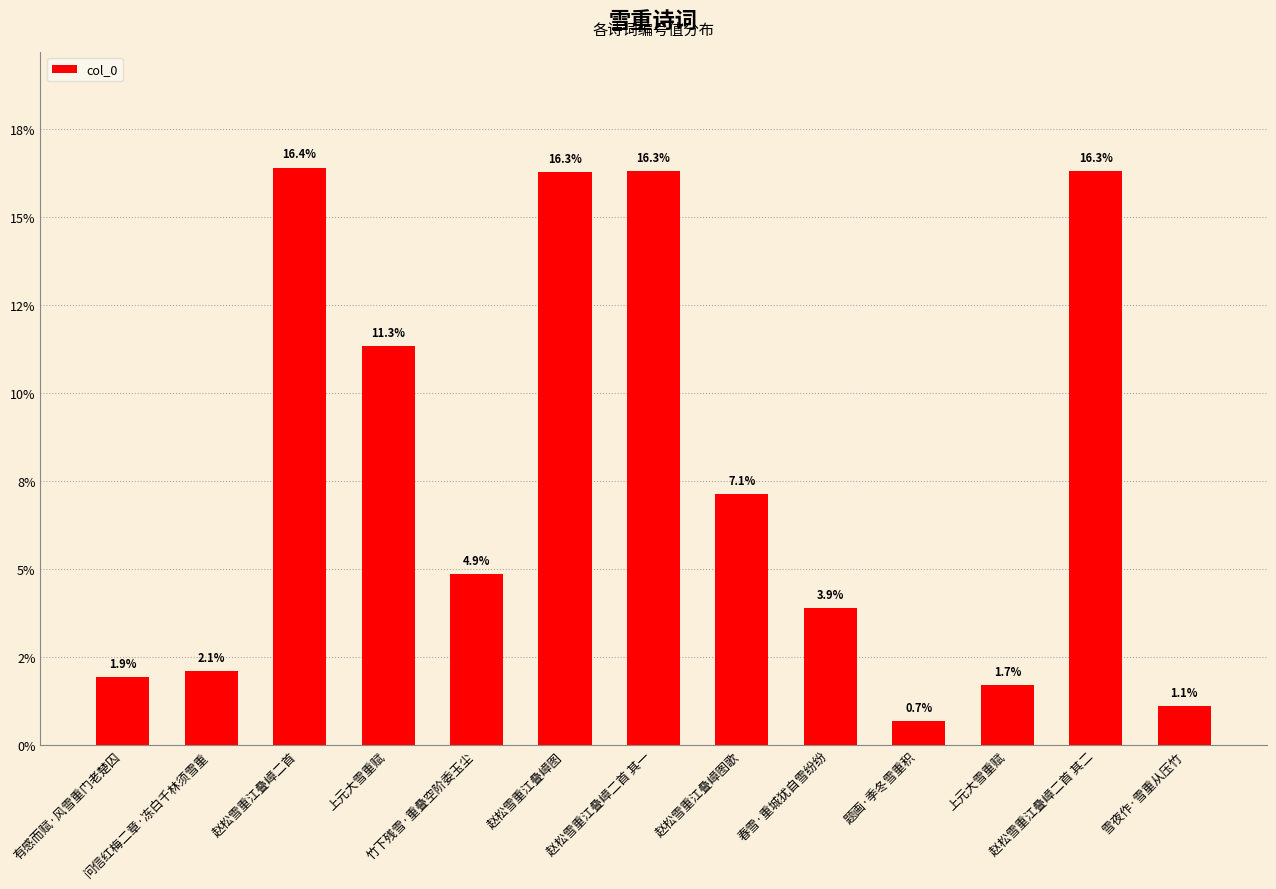

What is the change in value from 赵松雪重江叠嶂图 to 赵松雪重江叠嶂图歌?

-0.1